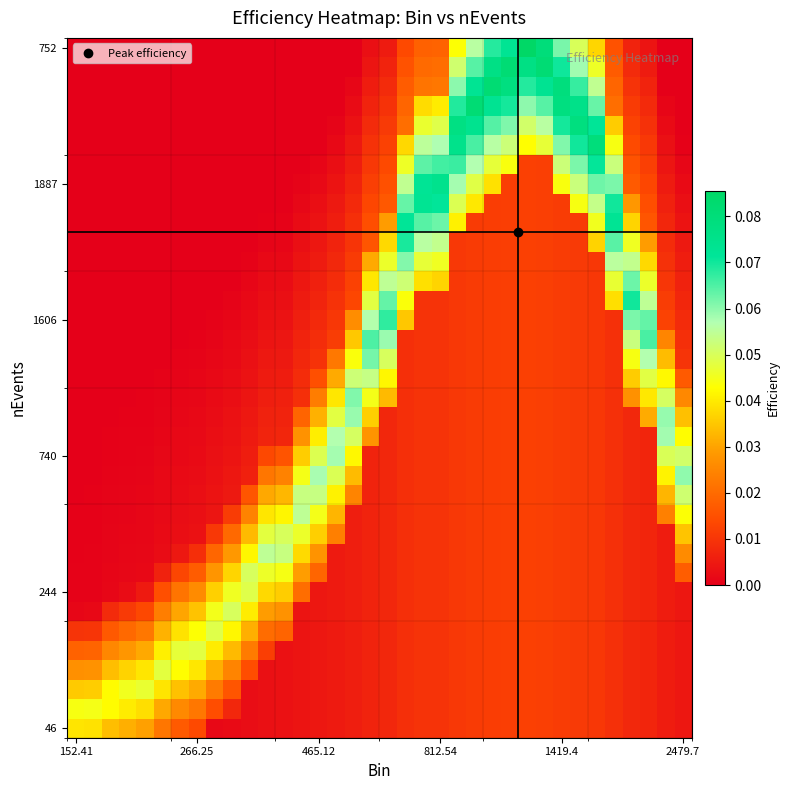

Count the number of data series in this chart.

36